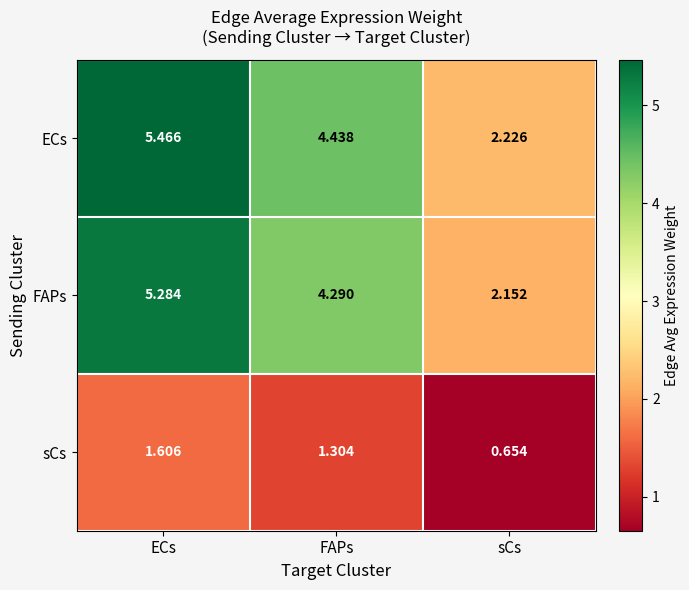

Which series changed the most between ECs and FAPs?

ECs